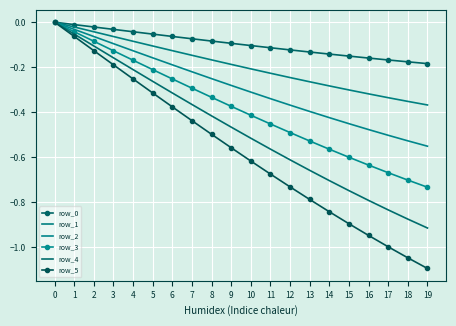

What is the total value across all series at 18?

-3.7